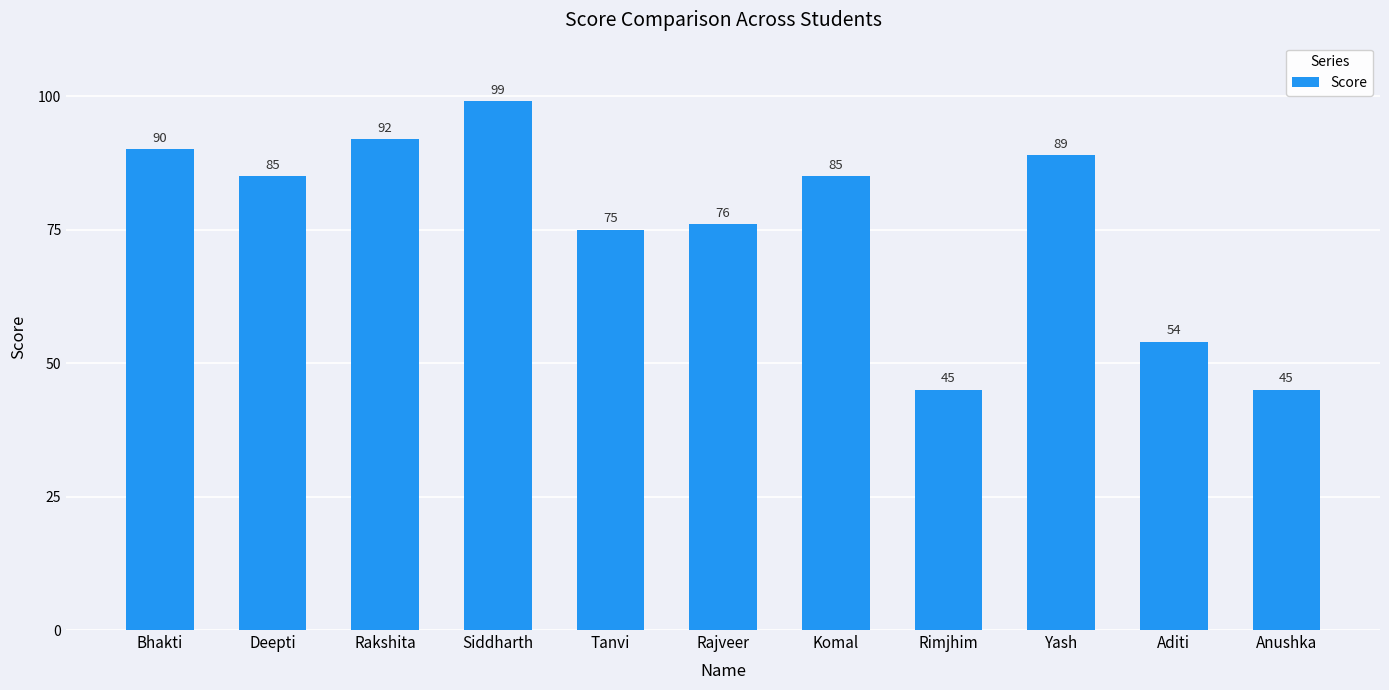

What is the value of the 8th bar from the left?

45